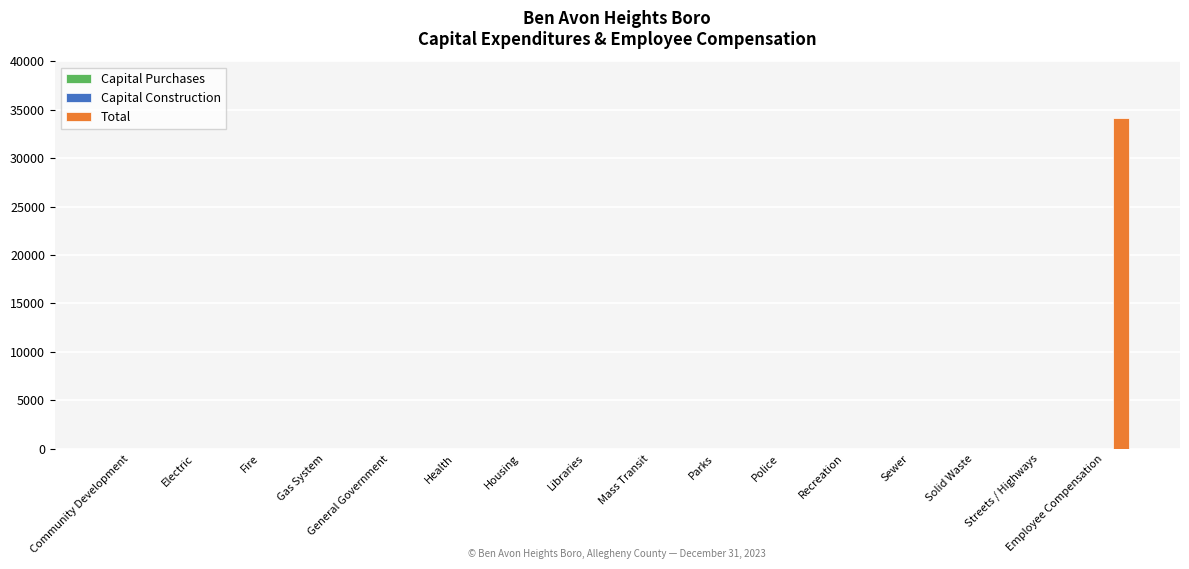

What is the sum of all values?

34124